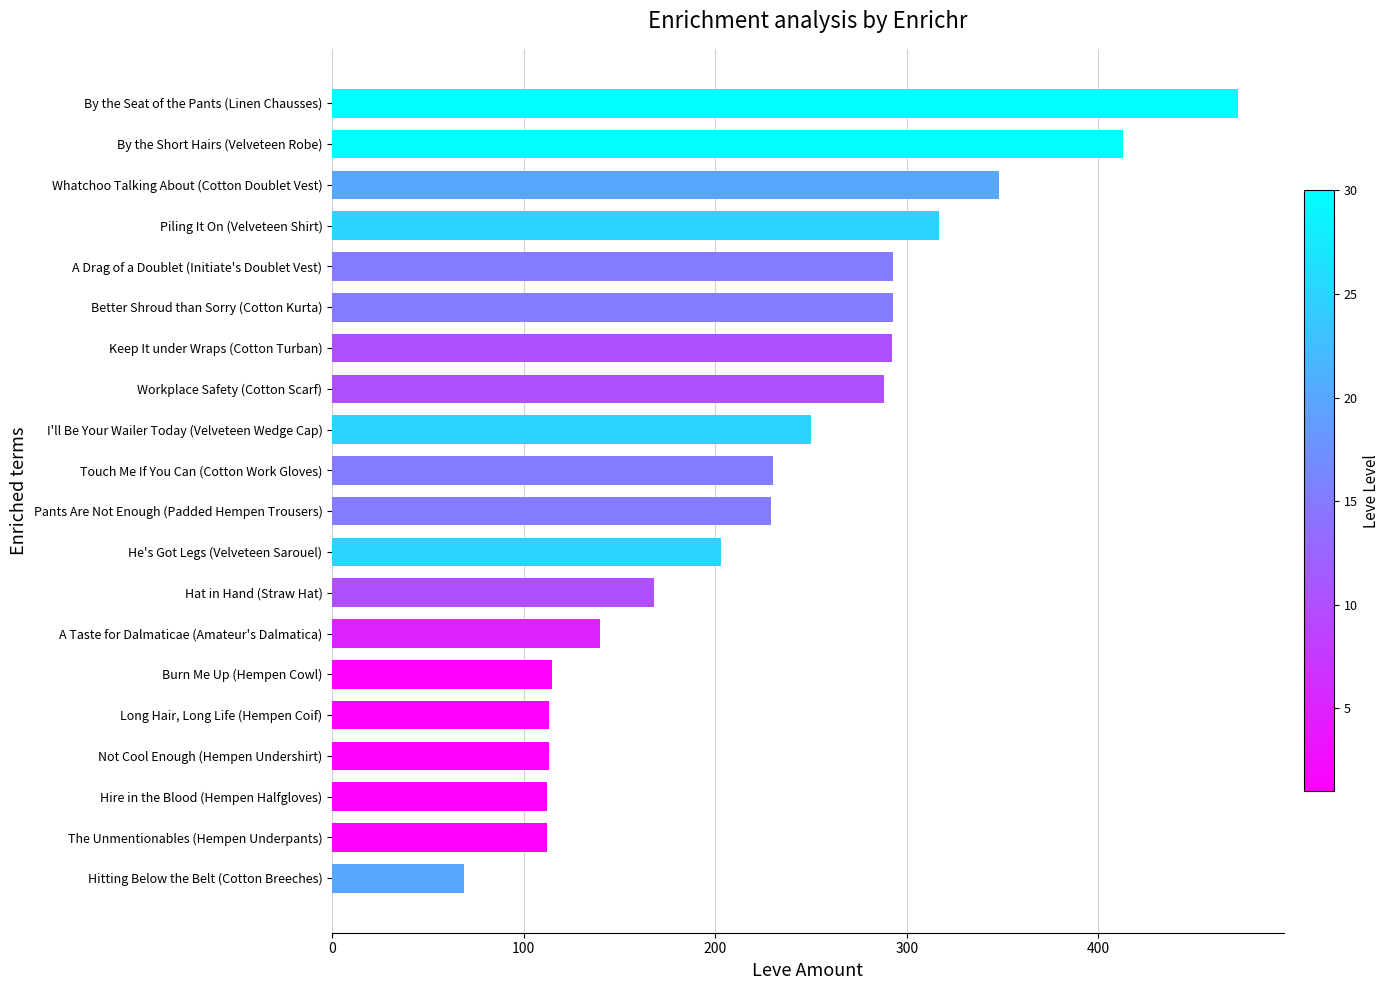

How many bars are there in total?

20